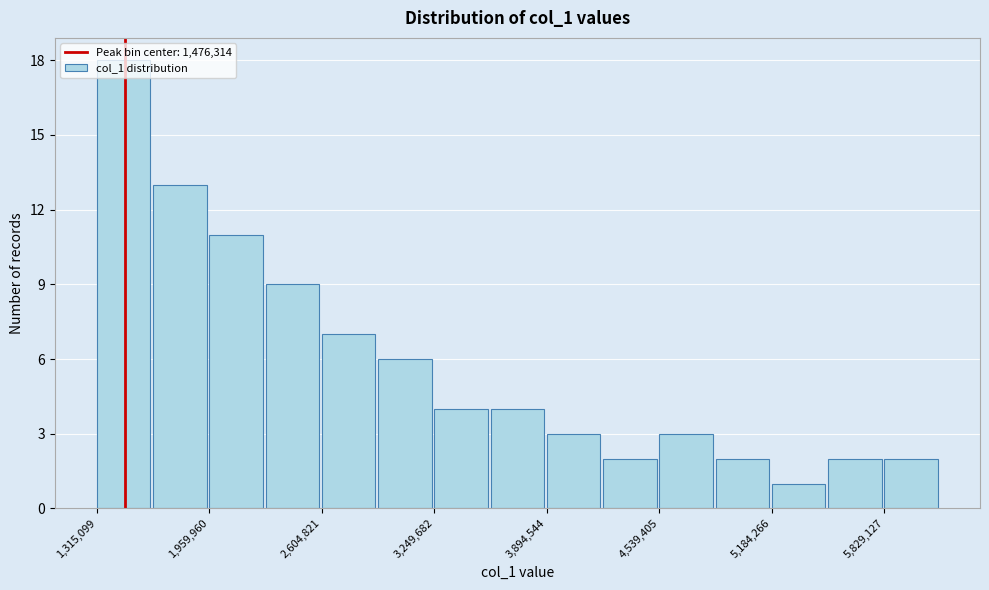

Around what value on the x-axis is the tallest bar? Give the approximate position of its centre, as read against the axis.

1500000